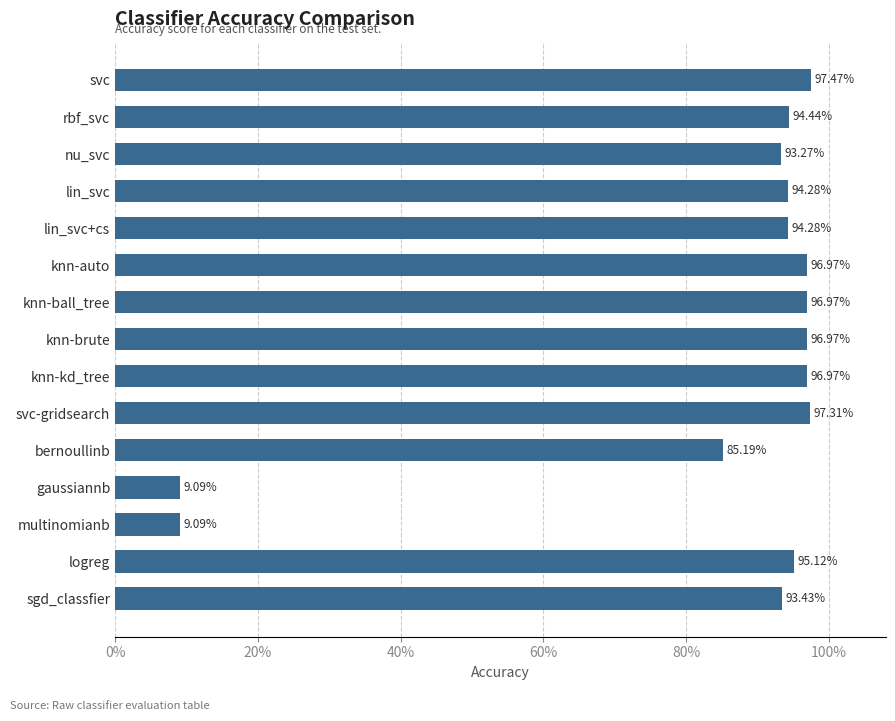

Are the bars grouped side by side (vs. stacked)?

No